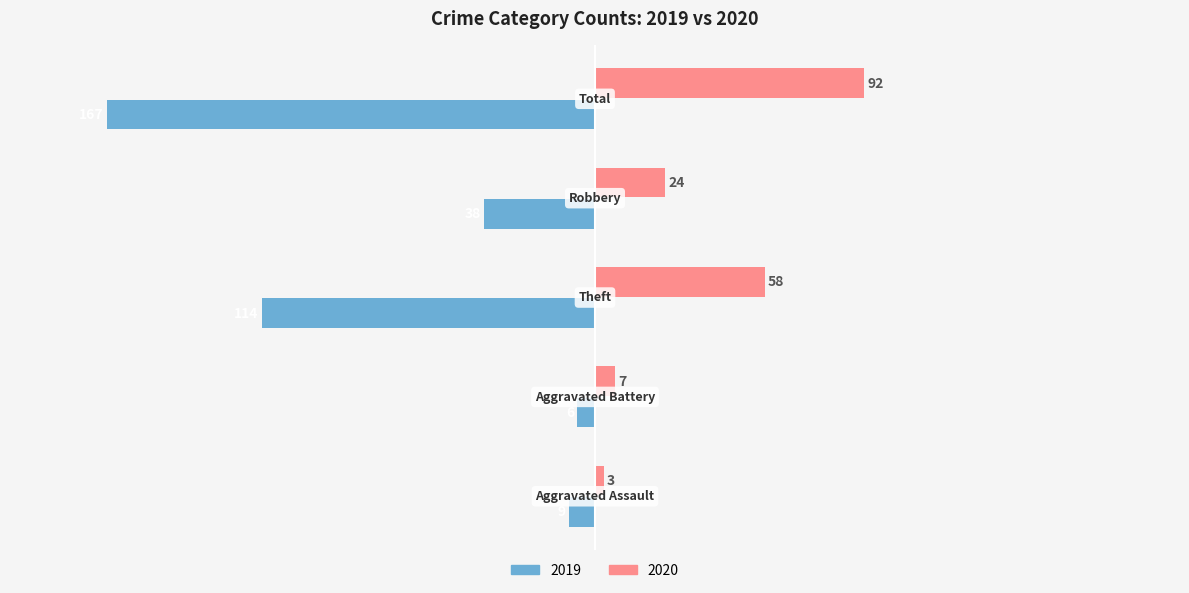

What is the greatest value displayed?

92